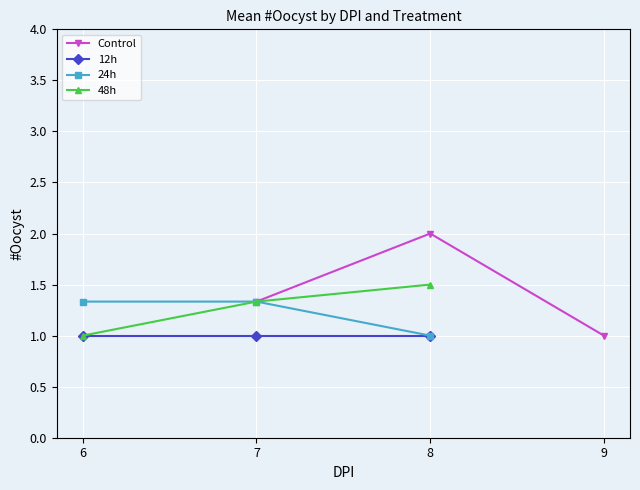

What is the average value of the 24h series?

1.2